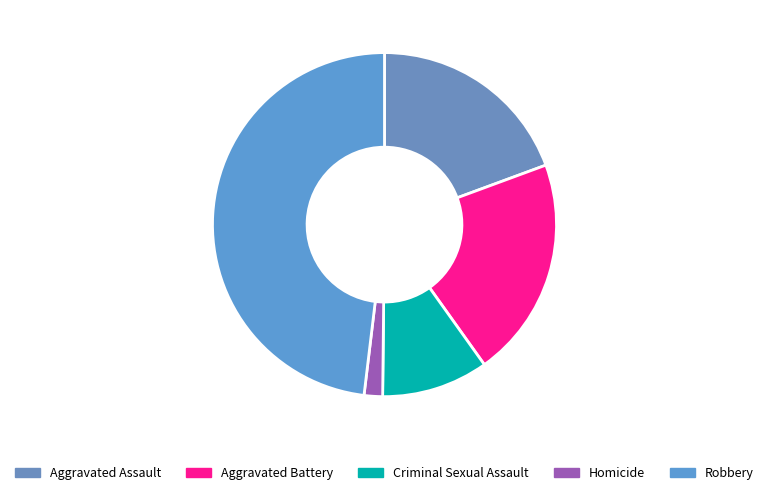

How many slices are in this pie chart?

5